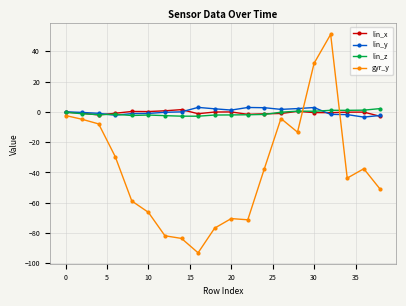

True or false: lin_z and gyr_y cross at least once.

True